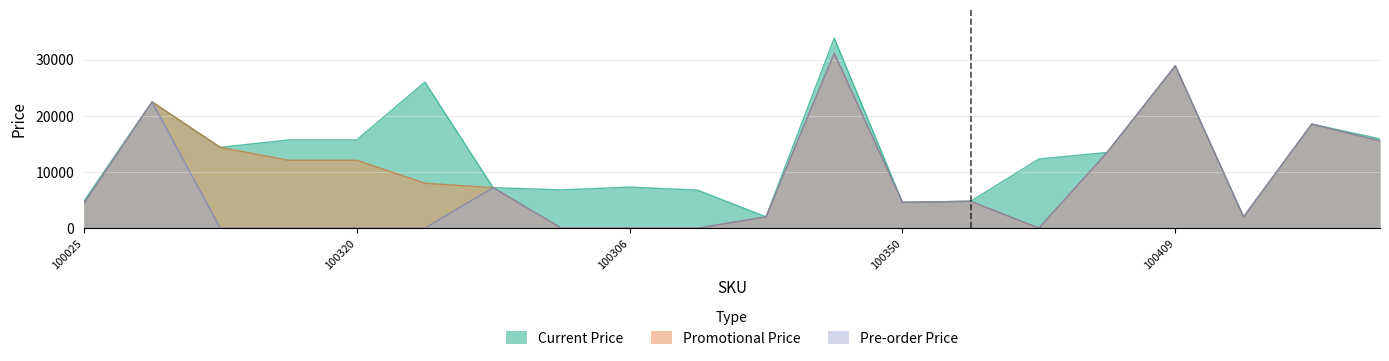

Is the value of price at 100323 greater than the value of preorder_price at 100409?

No